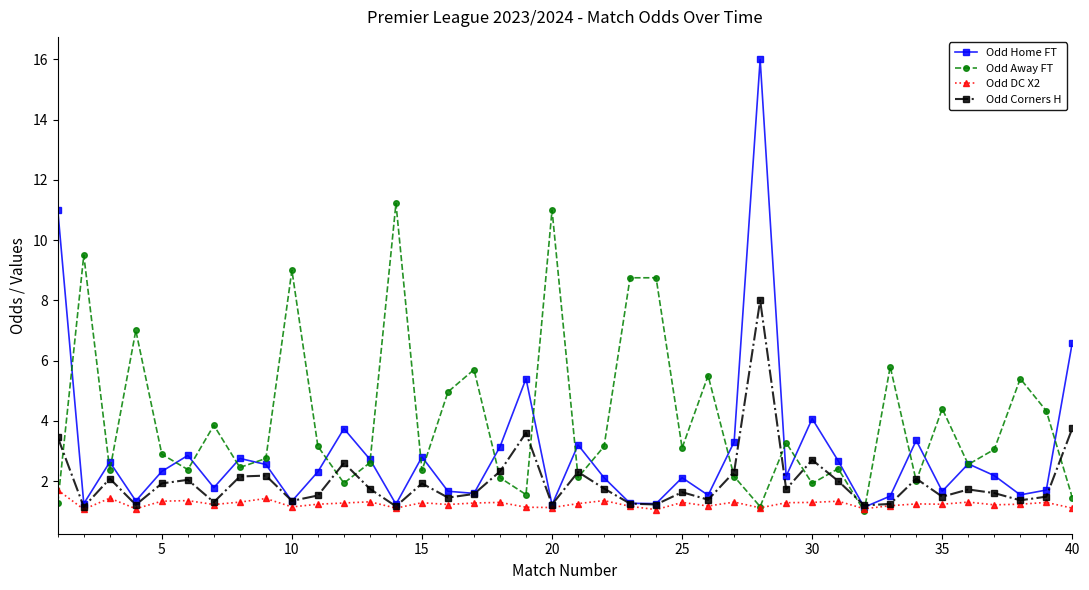

What are all the series names shown in the legend?

Odd Home FT, Odd Away FT, Odd DC X2, Odd Corners H